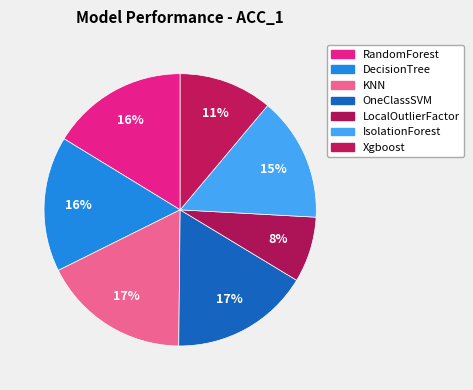

Rank the categories by value from lowest to highest.

LocalOutlierFactor, Xgboost, IsolationForest, DecisionTree, RandomForest, OneClassSVM, KNN